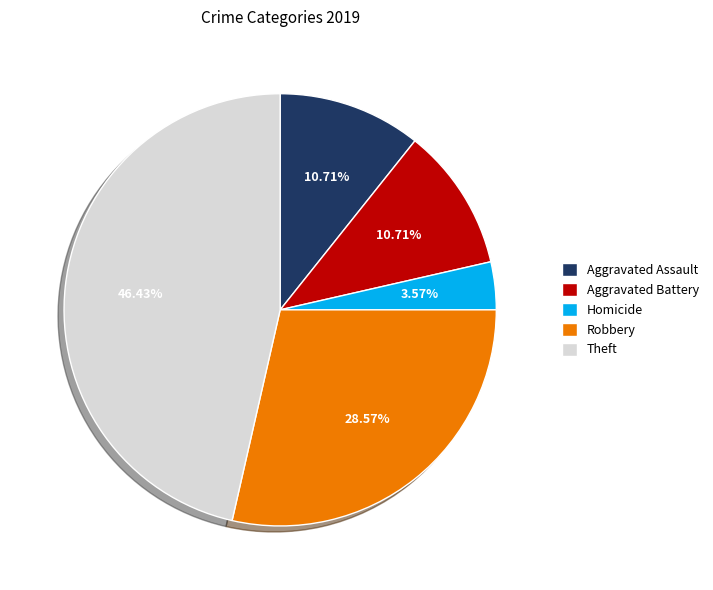

Which slice is the largest?

Theft